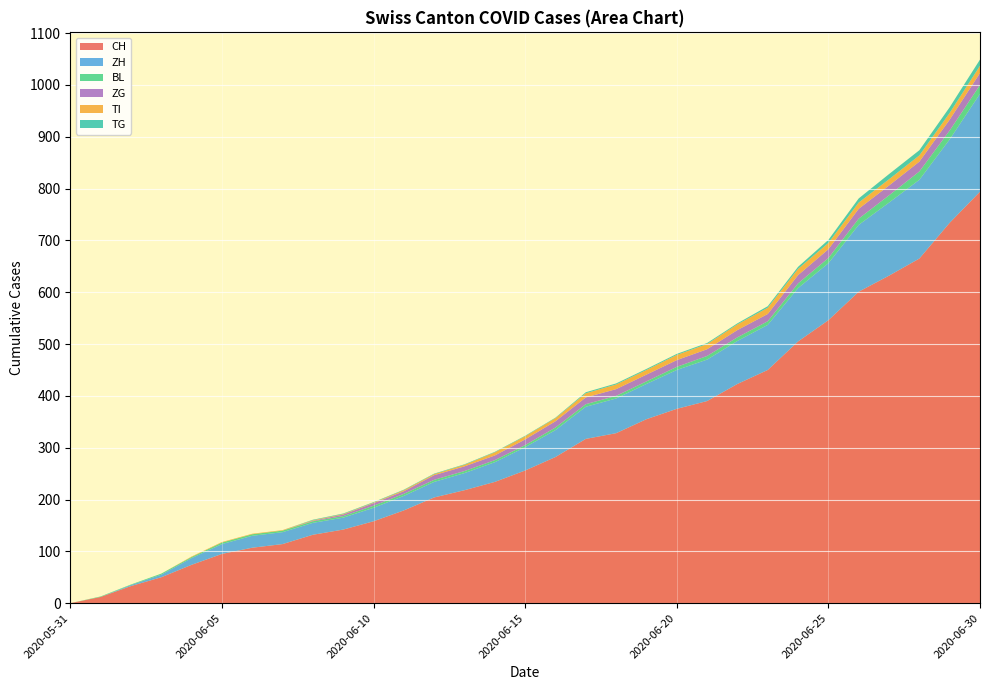

Reading right to left, transcribe all the data shown in this chart.

CH: 794	734	665	632	601	546	505	450	423	390	375	355	328	317	282	256	234	218	204	179	158	142	132	114	107	95	74	50	33	12	0
ZH: 189	161	152	141	129	110	103	87	83	80	75	68	67	62	52	45	38	33	30	28	26	23	23	23	23	19	13	5	2	0	0
BL: 17	17	16	14	12	10	9	7	7	7	6	5	5	5	5	4	4	4	4	4	4	3	3	3	3	3	2	2	1	1	0
ZG: 23	21	19	19	19	17	16	14	14	13	13	13	13	13	12	11	9	9	9	5	5	3	1	0	0	0	0	0	0	0	0
TI: 14	13	12	12	12	12	12	12	11	10	10	9	9	8	6	6	6	3	2	2	1	1	1	1	1	1	1	0	0	0	0
TG: 12	11	10	10	8	6	4	3	2	2	2	2	2	2	1	1	1	1	1	1	1	1	1	0	0	0	0	0	0	0	0